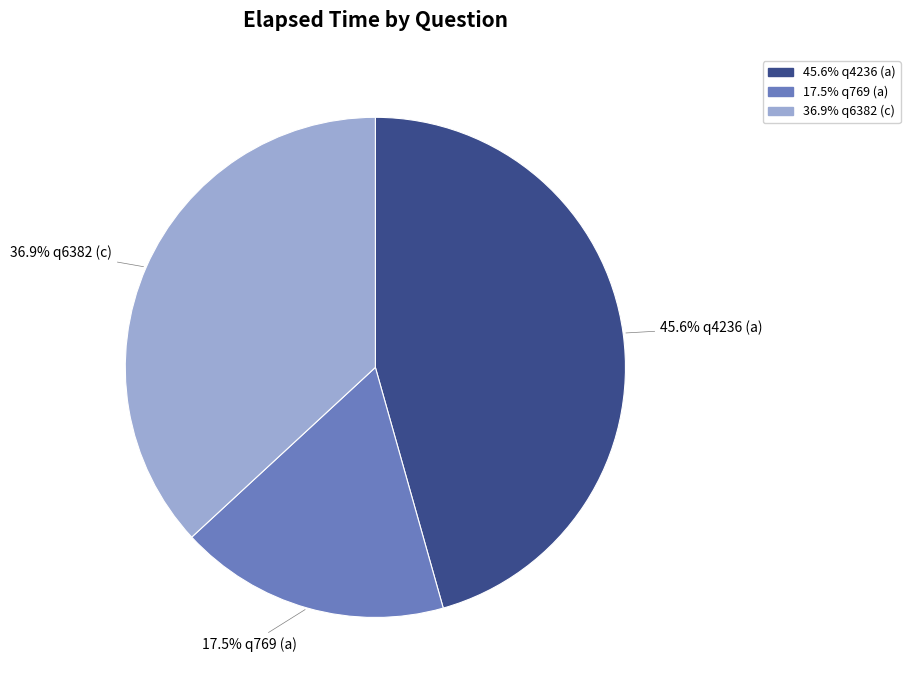

Is there a majority slice in this chart?

No